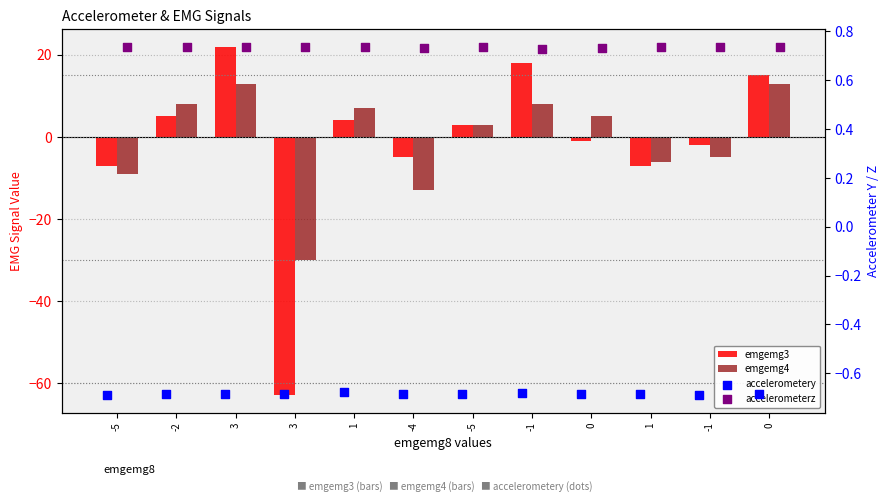

What is the total value across all series at -2?

13.1